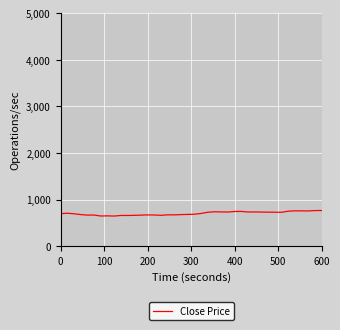

What is the minimum value shown in the chart?

644.6